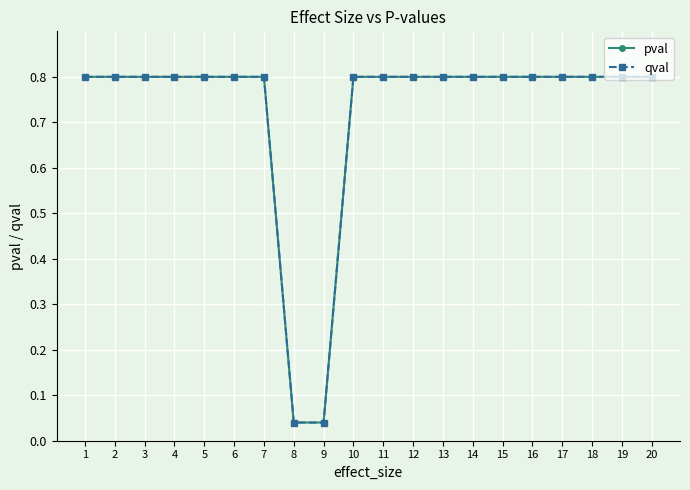

What is the difference between the second highest and minimum values in the pval series?

0.8